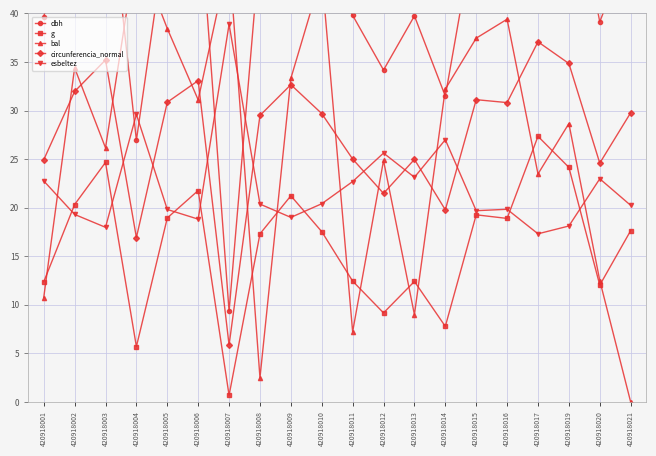

Is it true that bal equals 55.4 at 420918015?

False